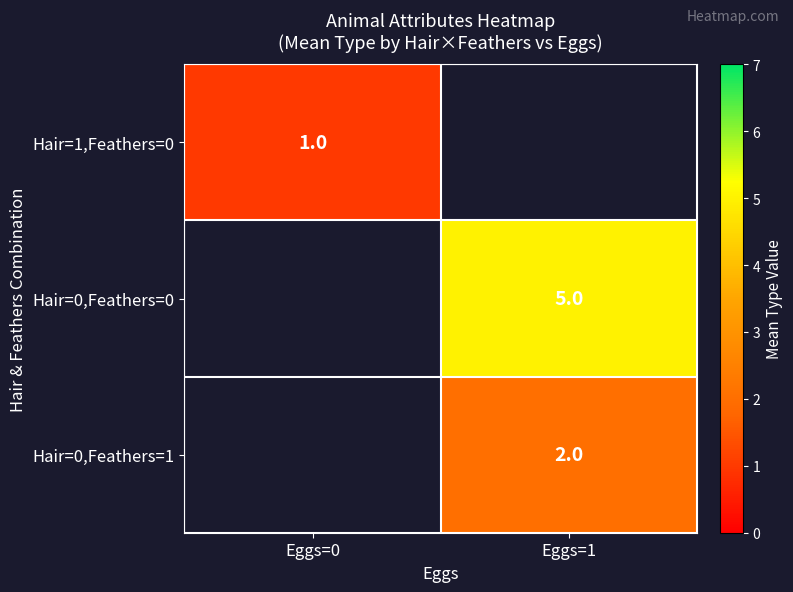

The Hair=0,Feathers=1 series shows 3 at Eggs=1. True or false?

False